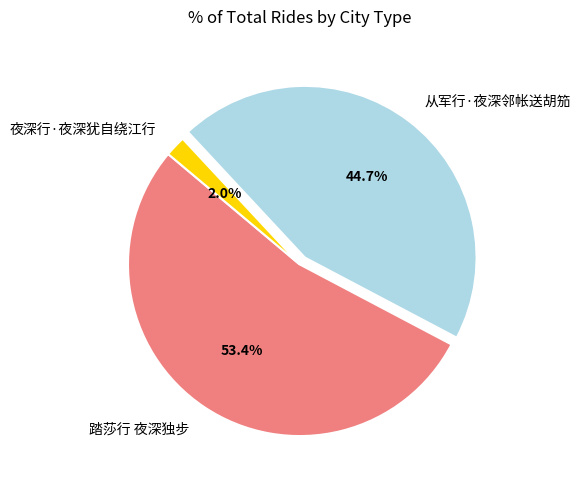

Which category has the biggest portion of the pie?

踏莎行 夜深独步